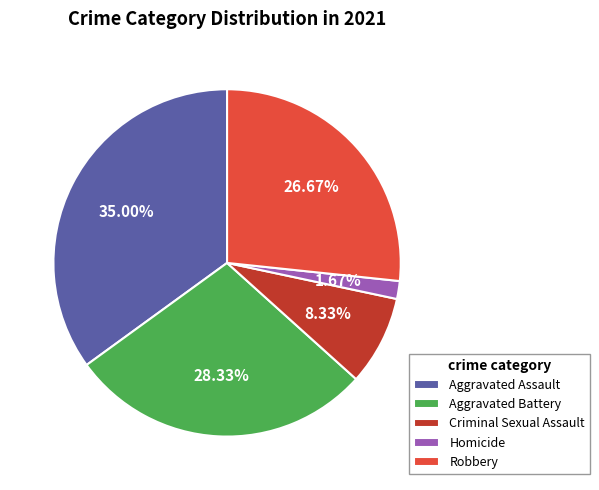

How many slices are in this pie chart?

5